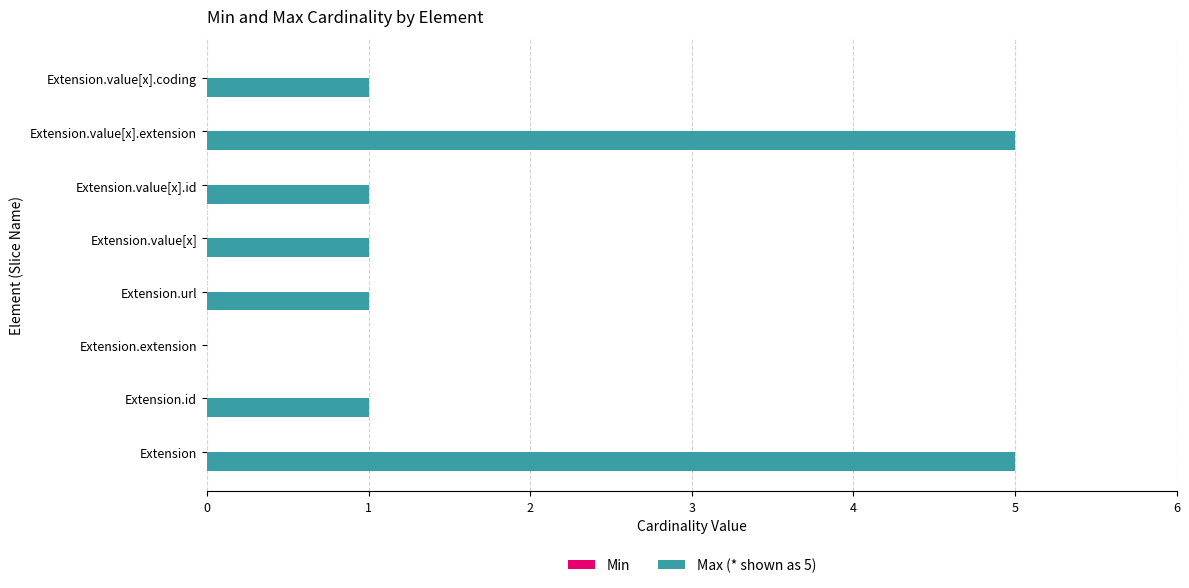

What is the maximum value shown in the chart?

5